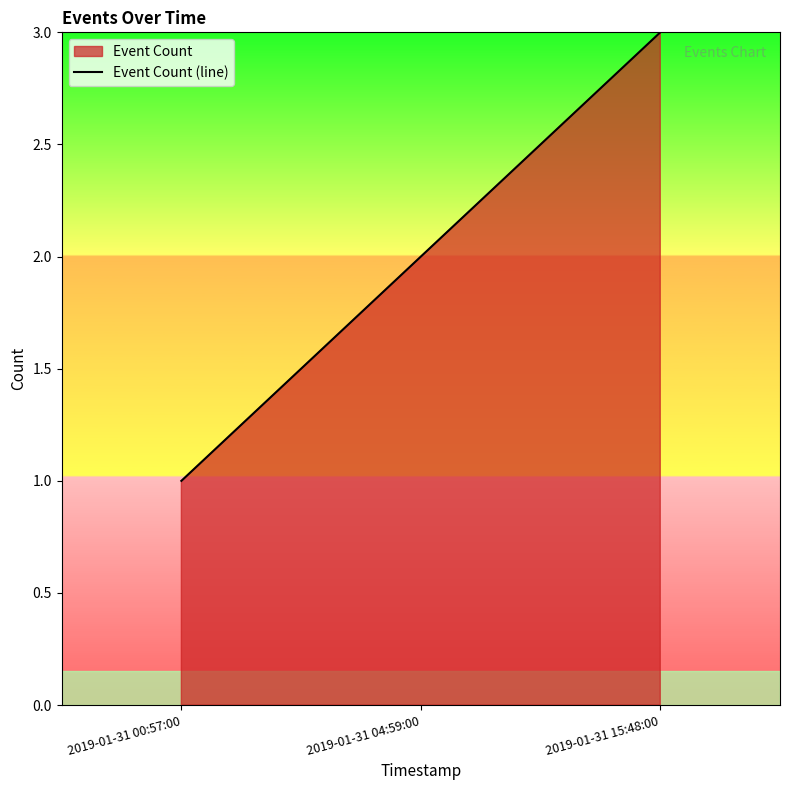

Reading left to right, what are all the values shown in this chart?

1	2	3